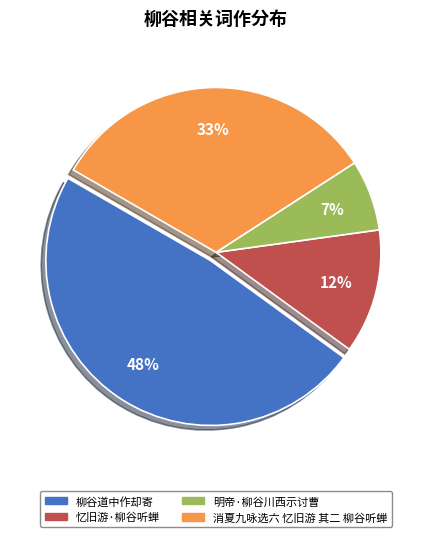

To the nearest percent, what is the average slice percentage?

25%